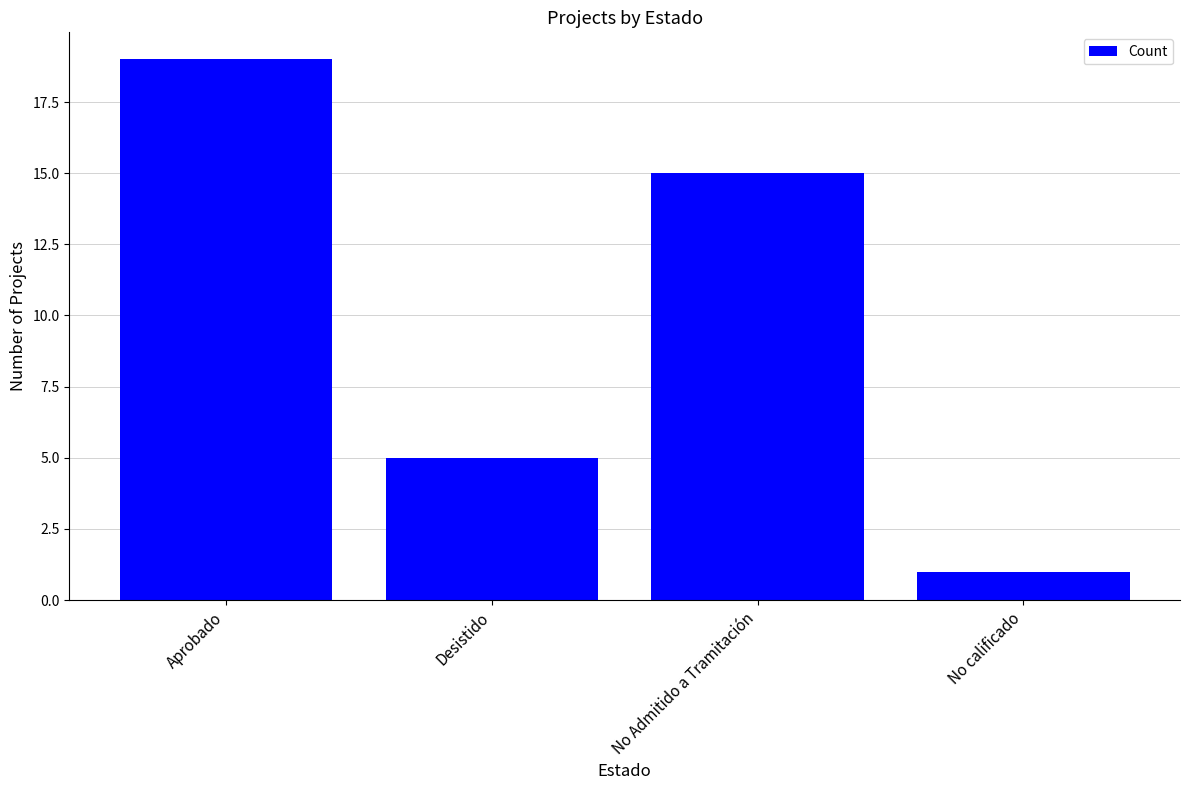

What is the change in value from Aprobado to Desistido?

-14